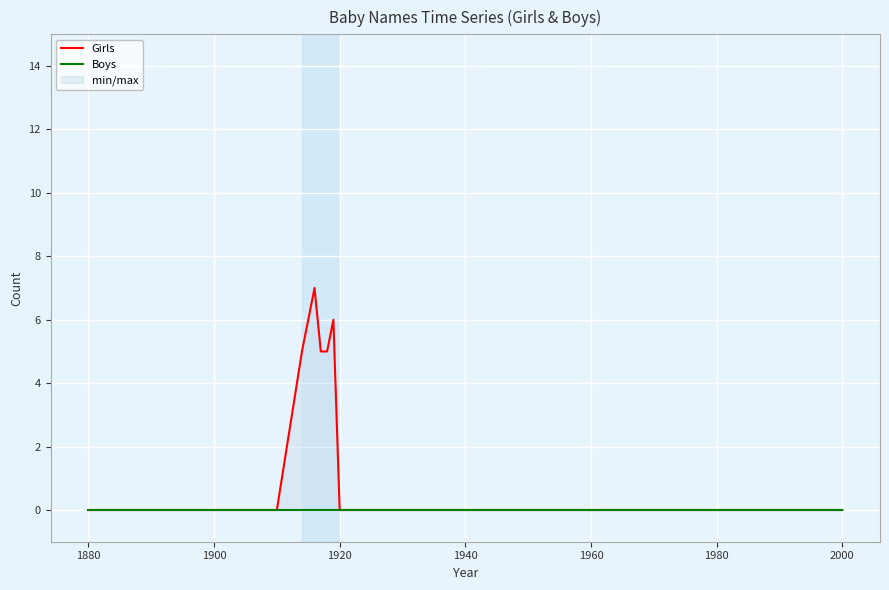

How many interior local peaks does the Girls series have?

2